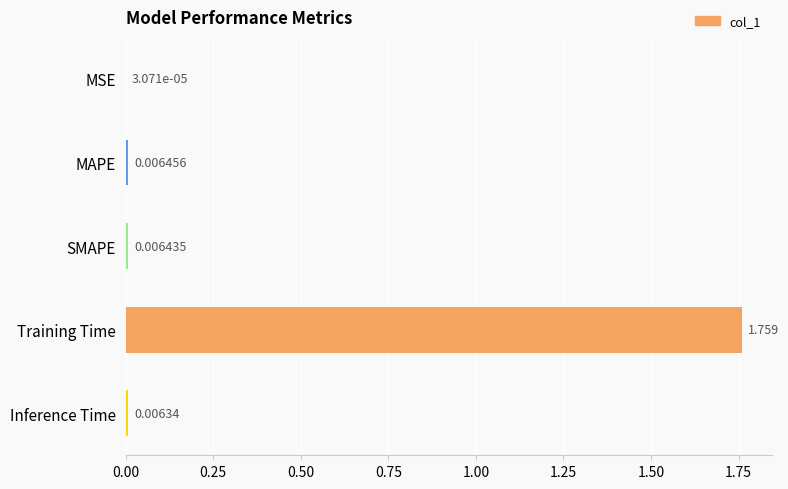

Which label corresponds to the largest value in the chart?

Training Time